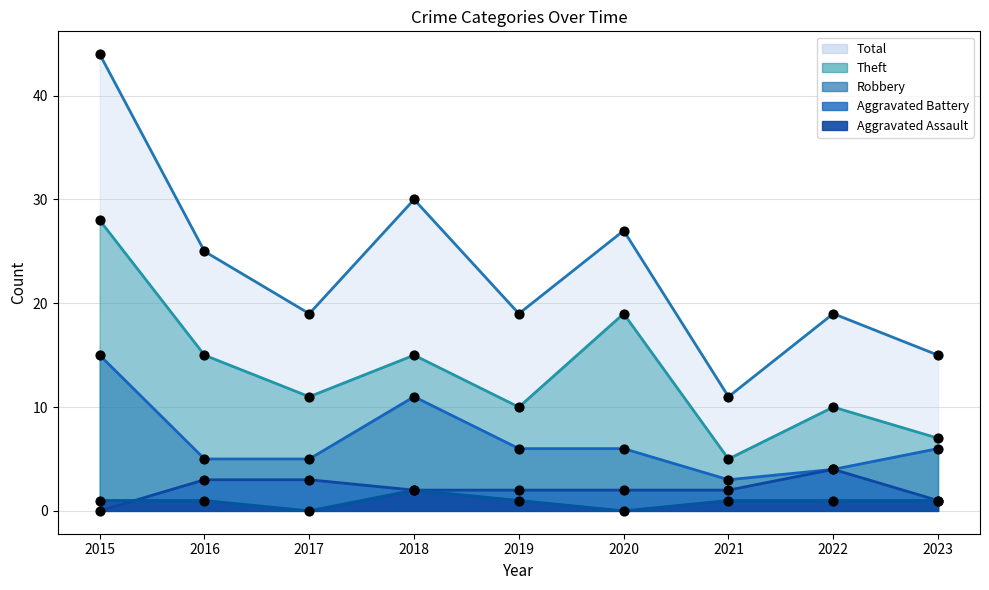

At how many categories does at least one series exceed 33?

1